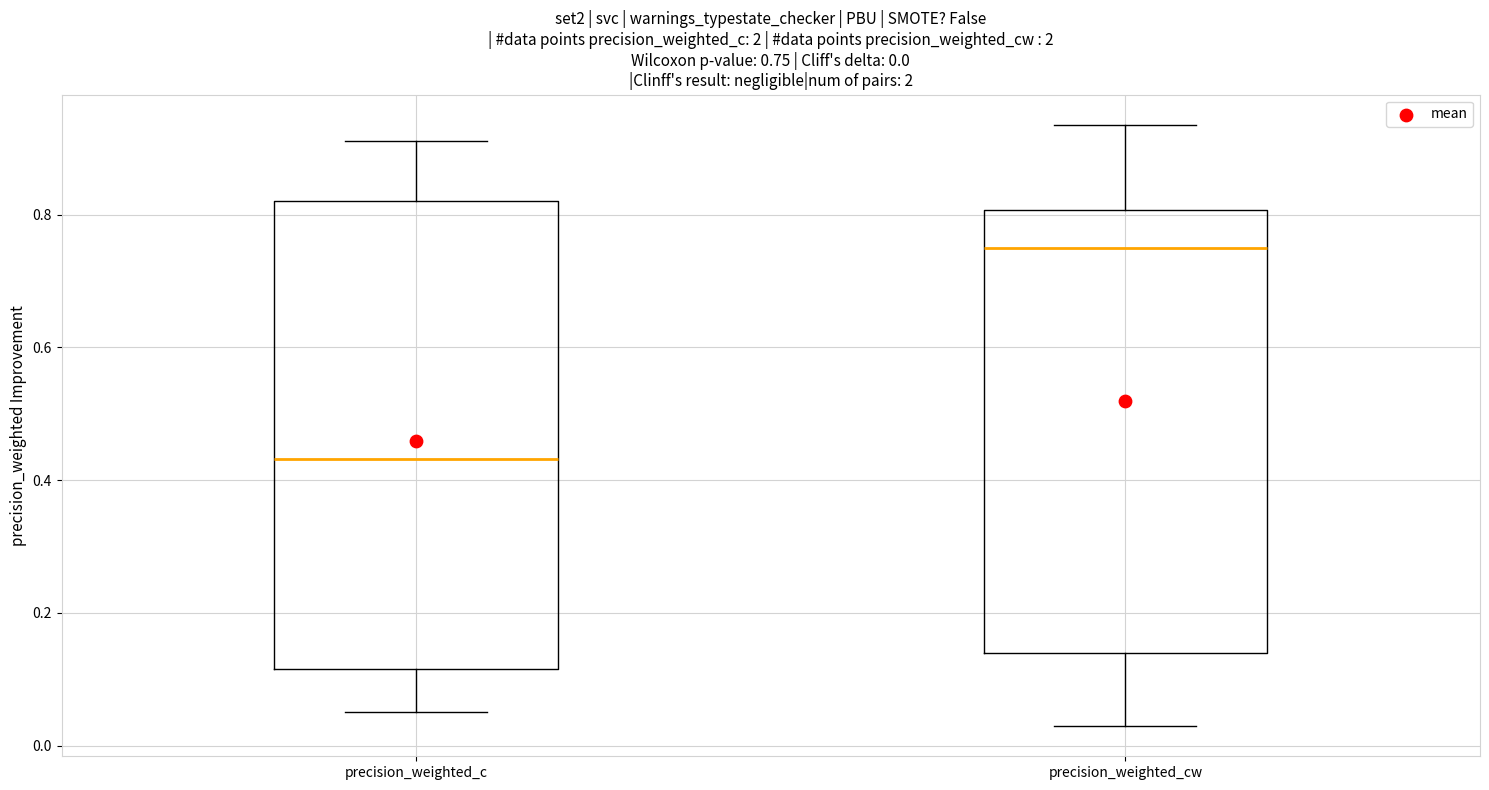

Which box is the tallest, from its lower edge to its upper edge?

precision_weighted_c